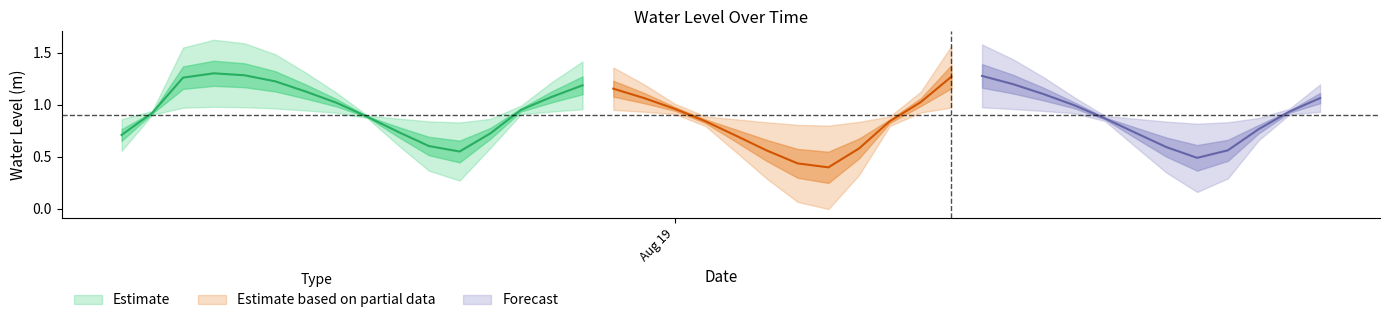

Count the number of categories in the chart.

40